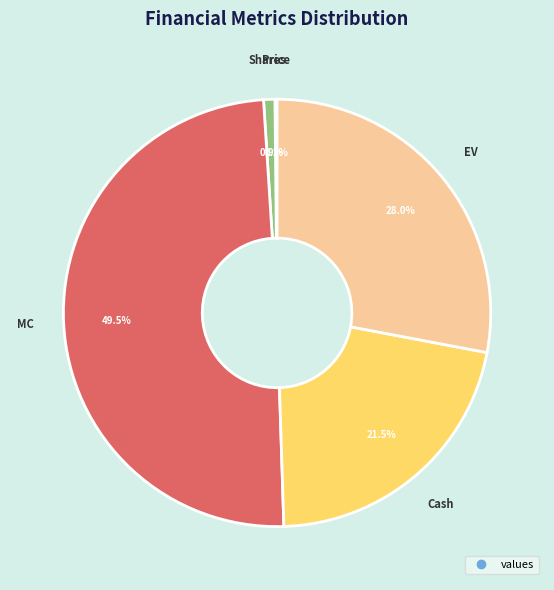

Is there a majority slice in this chart?

No